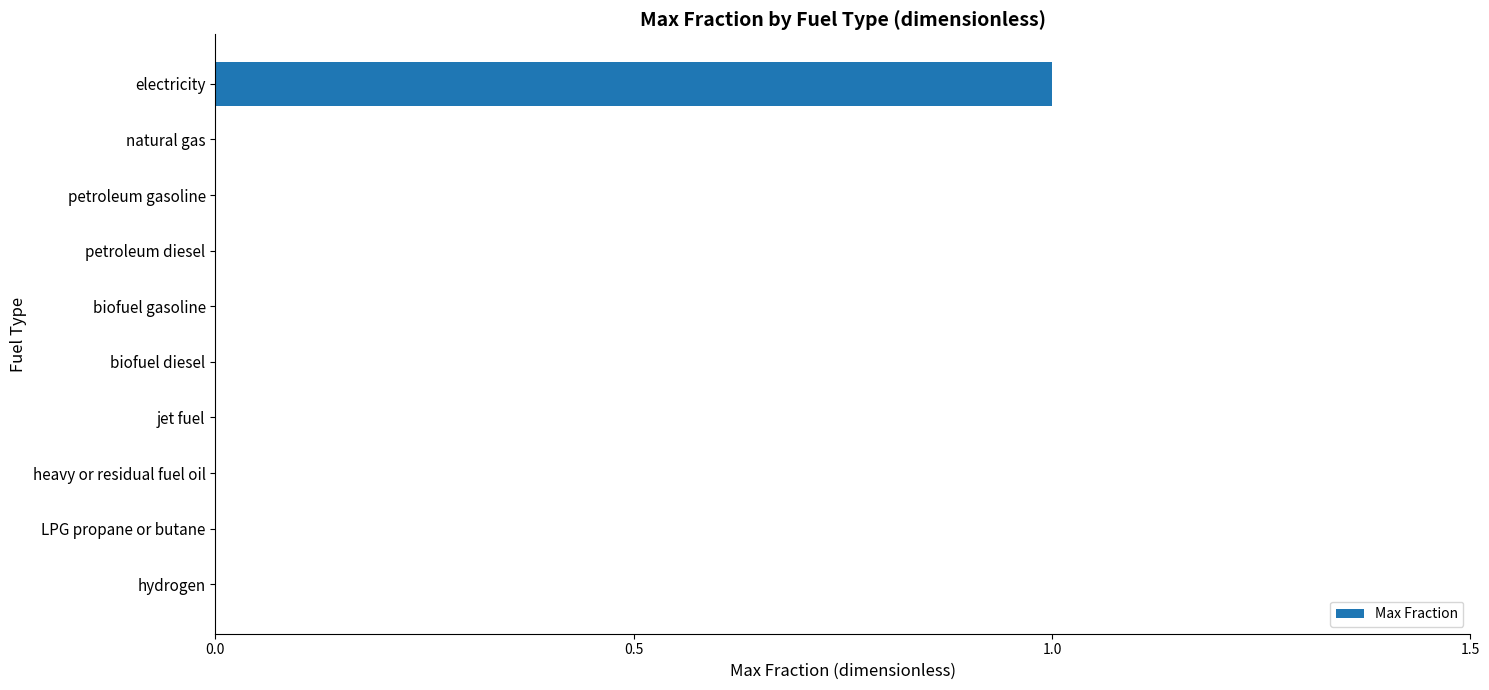

Is it true that the value at petroleum gasoline is 0?

True